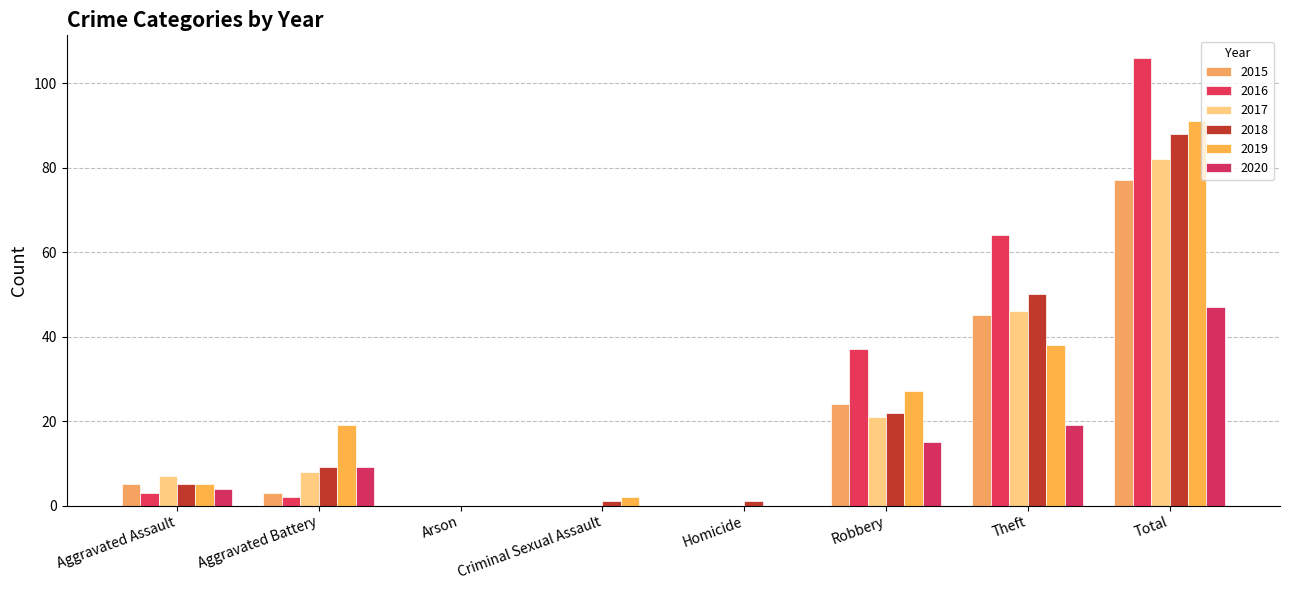

What is the label of the 4th bar from the right?

Homicide